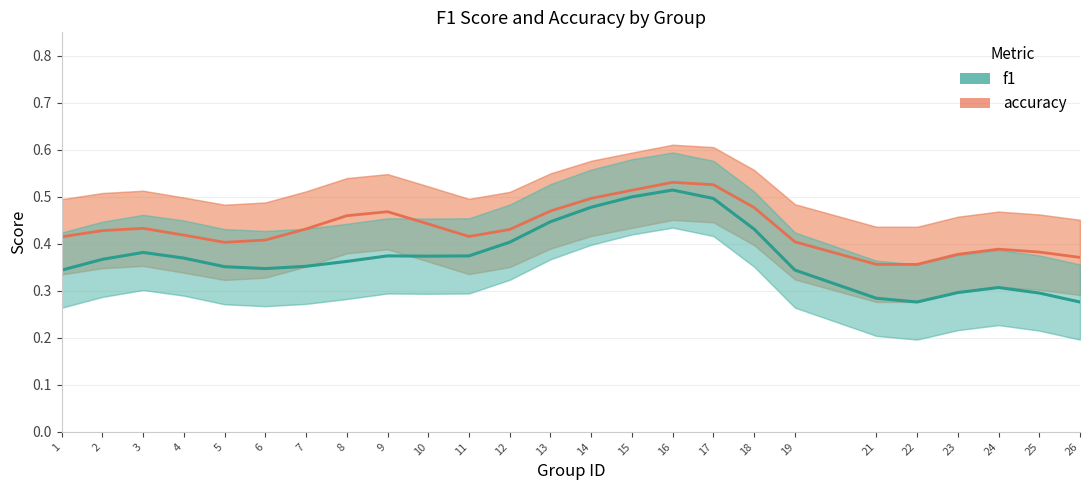

Where is the first local maximum for accuracy?

3